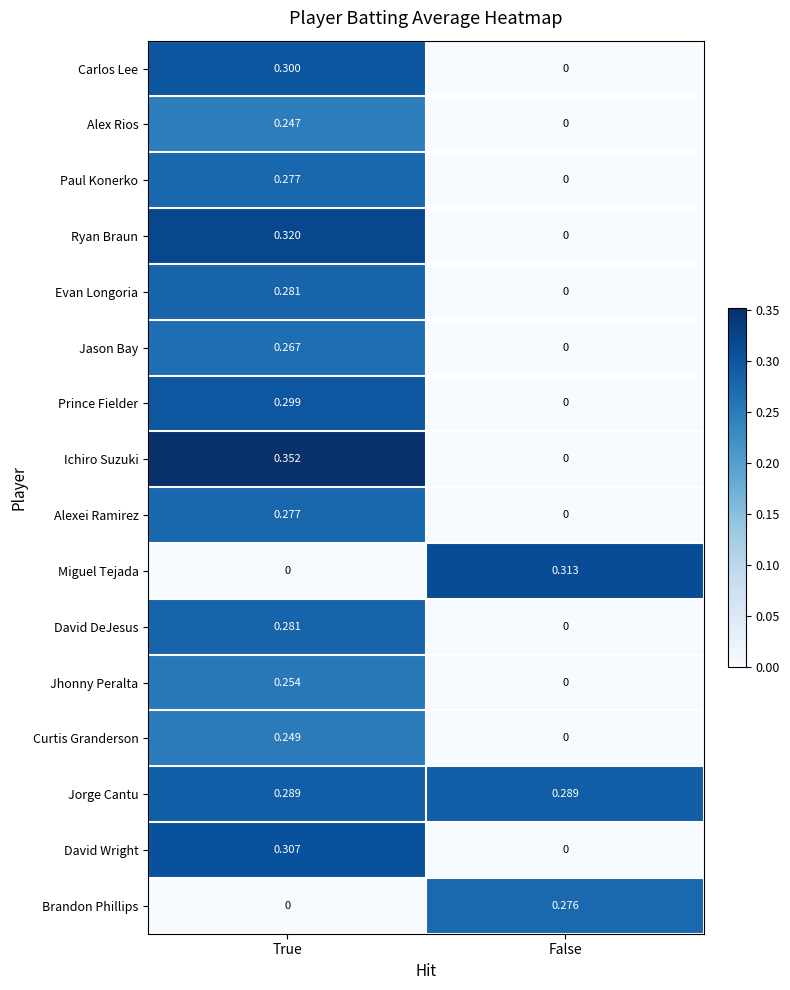

Where is Alexei Ramirez nearest to the value 0?

False